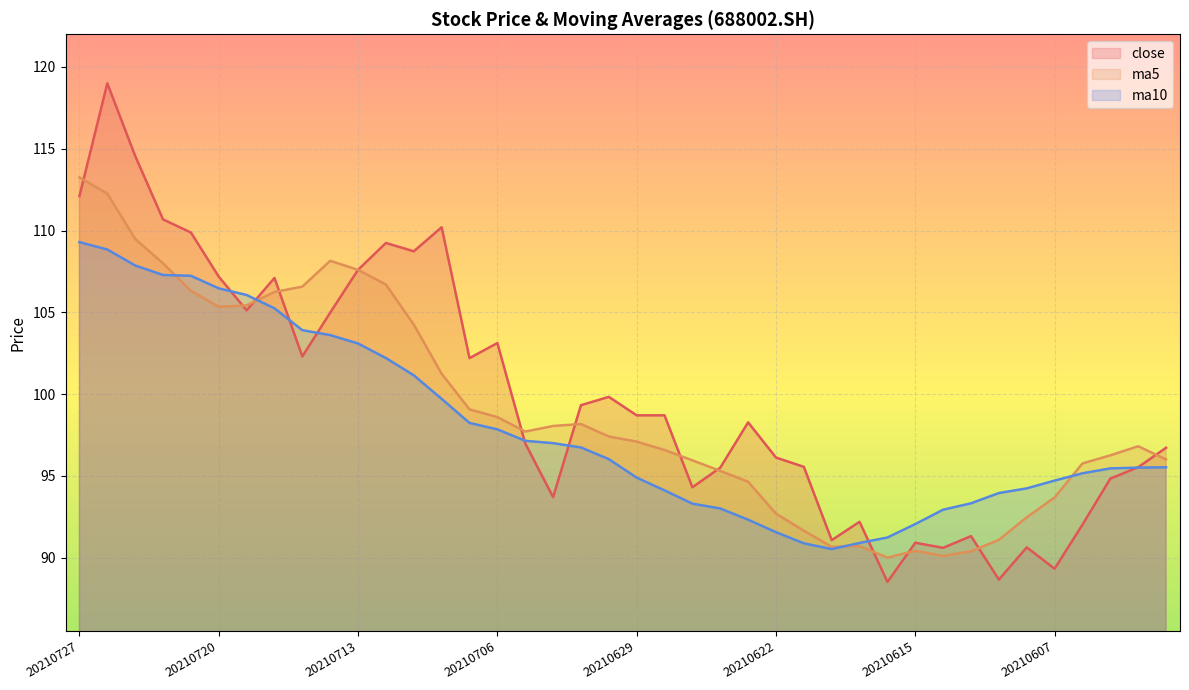

Reading left to right, transcribe all the data shown in this chart.

close: 20210727=112.1	20210726=119.0	20210723=114.6	20210722=110.7	20210721=109.9	20210720=107.2	20210719=105.1	20210716=107.1	20210715=102.3	20210714=105.0	20210713=107.6	20210712=109.2	20210709=108.7	20210708=110.2	20210707=102.2	20210706=103.1	20210705=97.0	20210702=93.7	20210701=99.3	20210630=99.8	20210629=98.7	20210628=98.7	20210625=94.3	20210624=95.5	20210623=98.3	20210622=96.1	20210621=95.5	20210618=91.1	20210617=92.2	20210616=88.5	20210615=90.9	20210611=90.6	20210610=91.3	20210609=88.7	20210608=90.6	20210607=89.3	20210604=92.0	20210603=94.8	20210602=95.5	20210601=96.7
ma5: 20210727=113.2	20210726=112.3	20210723=109.5	20210722=108.0	20210721=106.3	20210720=105.3	20210719=105.4	20210716=106.2	20210715=106.6	20210714=108.2	20210713=107.6	20210712=106.7	20210709=104.2	20210708=101.2	20210707=99.1	20210706=98.6	20210705=97.7	20210702=98.0	20210701=98.2	20210630=97.4	20210629=97.1	20210628=96.6	20210625=95.9	20210624=95.3	20210623=94.6	20210622=92.7	20210621=91.6	20210618=90.7	20210617=90.7	20210616=90.0	20210615=90.4	20210611=90.1	20210610=90.4	20210609=91.1	20210608=92.5	20210607=93.7	20210604=95.8	20210603=96.3	20210602=96.8	20210601=96.0
ma10: 20210727=109.3	20210726=108.8	20210723=107.9	20210722=107.3	20210721=107.2	20210720=106.5	20210719=106.1	20210716=105.2	20210715=103.9	20210714=103.6	20210713=103.1	20210712=102.2	20210709=101.1	20210708=99.7	20210707=98.2	20210706=97.8	20210705=97.1	20210702=97.0	20210701=96.7	20210630=96.0	20210629=94.9	20210628=94.1	20210625=93.3	20210624=93.0	20210623=92.3	20210622=91.6	20210621=90.9	20210618=90.5	20210617=90.9	20210616=91.2	20210615=92.1	20210611=92.9	20210610=93.3	20210609=94.0	20210608=94.2	20210607=94.7	20210604=95.2	20210603=95.5	20210602=95.5	20210601=95.5